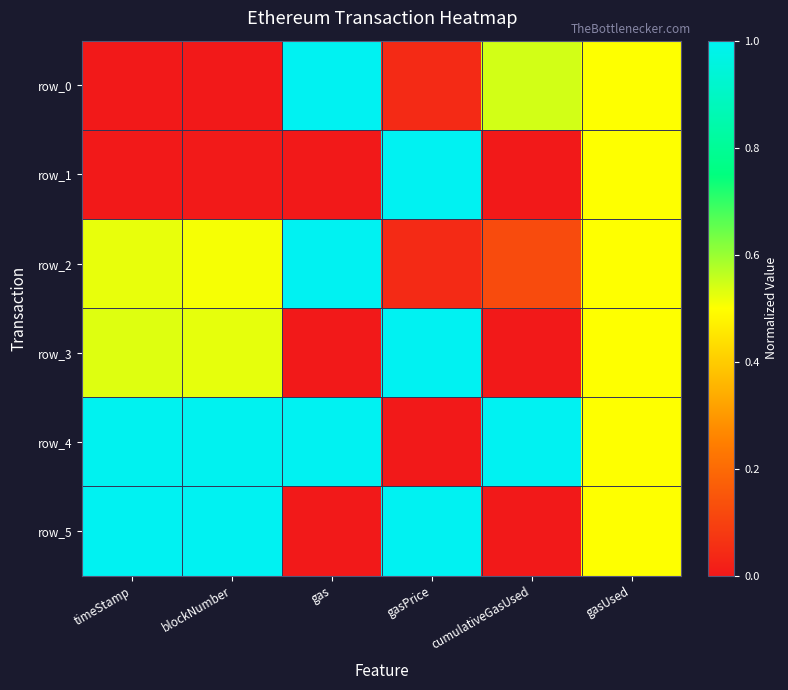

Is the value of row_1 at gasUsed greater than the value of row_0 at blockNumber?

Yes